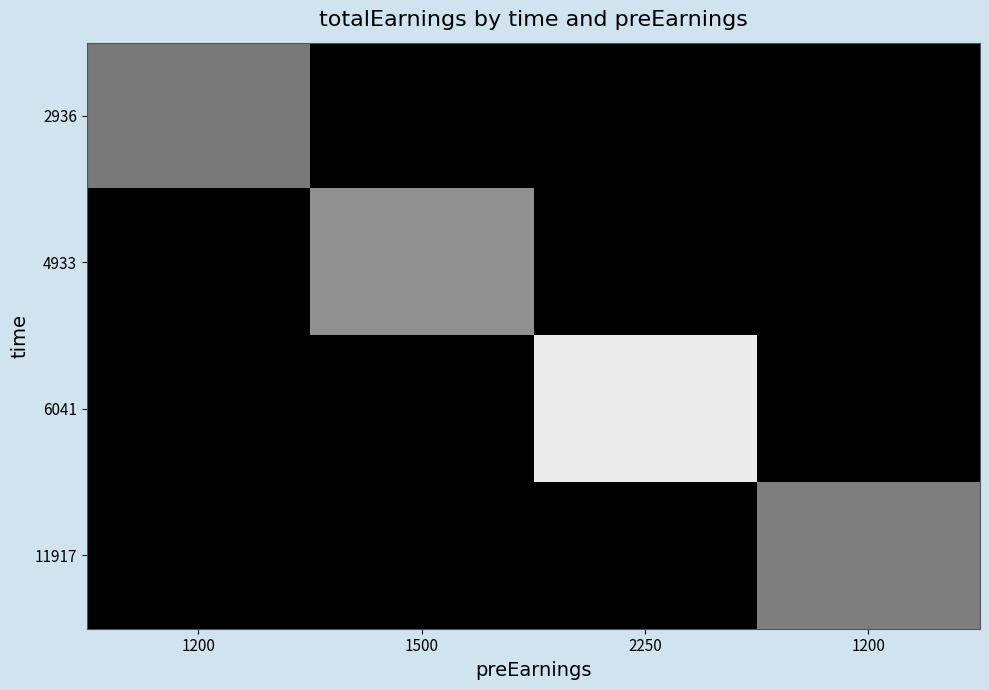

What is the difference between the highest and lowest values at 1200?

1197.5